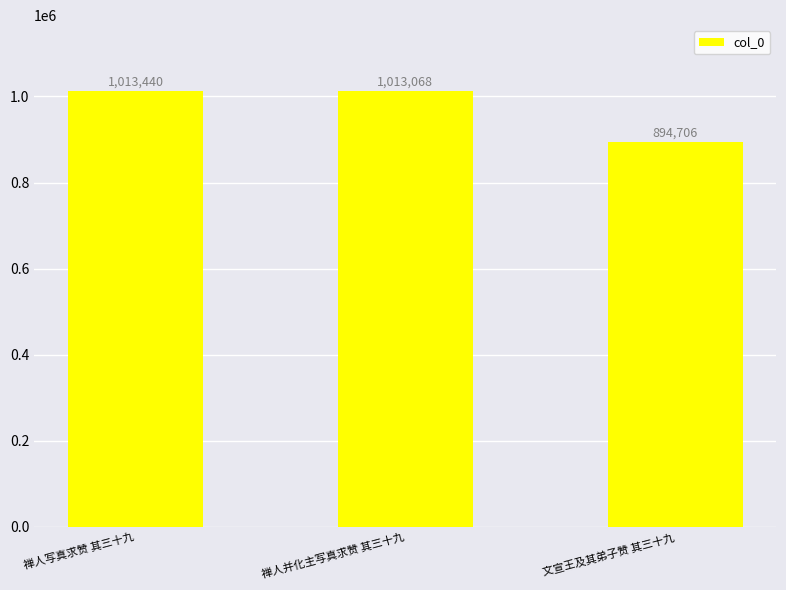

Does the chart contain any negative values?

No